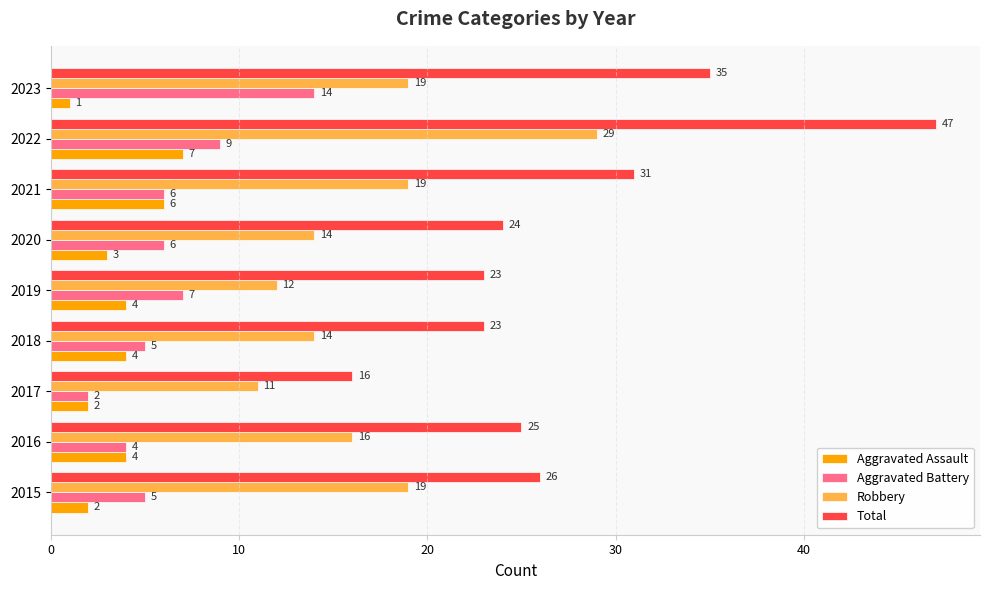

Is it true that Aggravated Battery equals 6 at 2022?

False